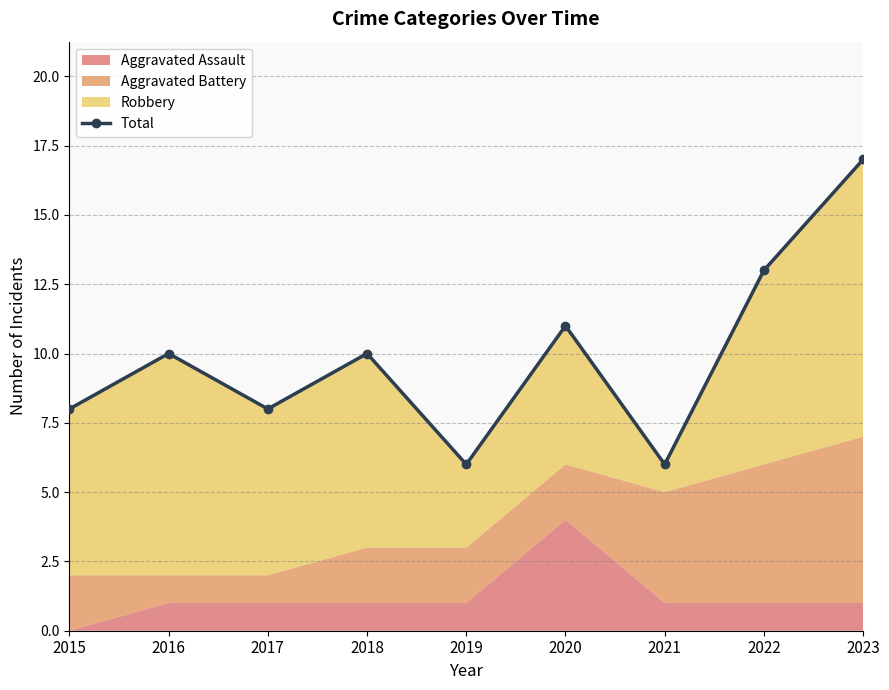

The chart shows a value of 4 at 2017. True or false?

False